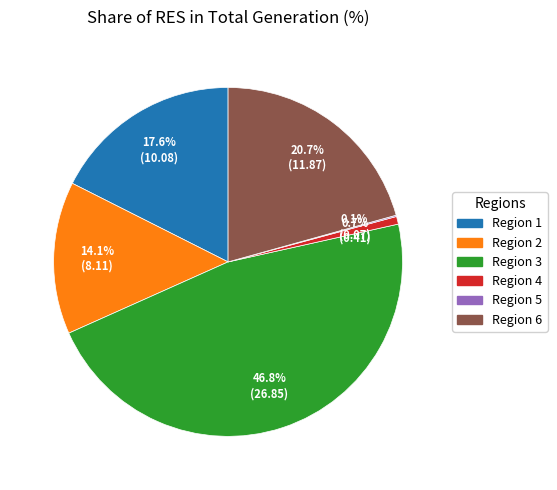

Is there any slice that represents more than half of the pie?

No